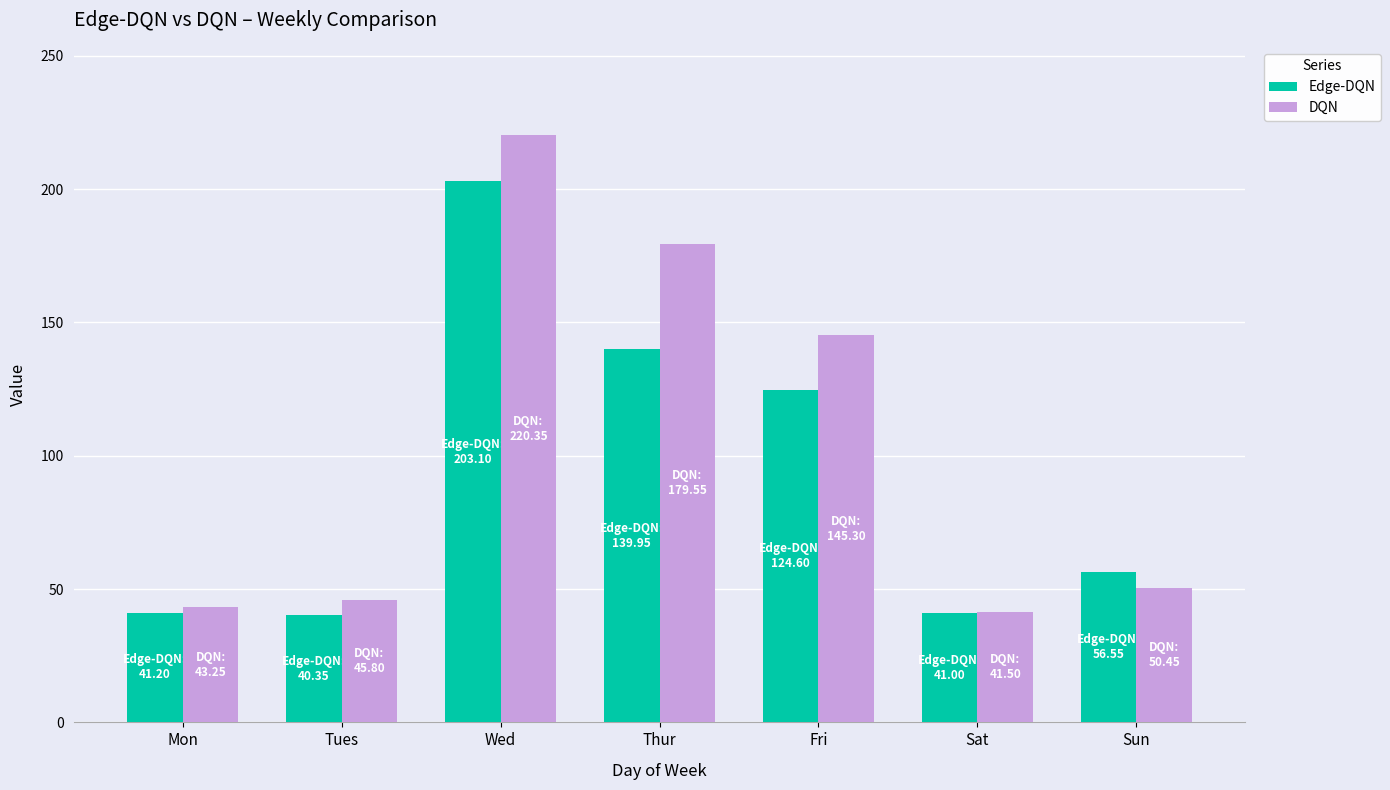

Which series has the largest range (max minus min)?

DQN